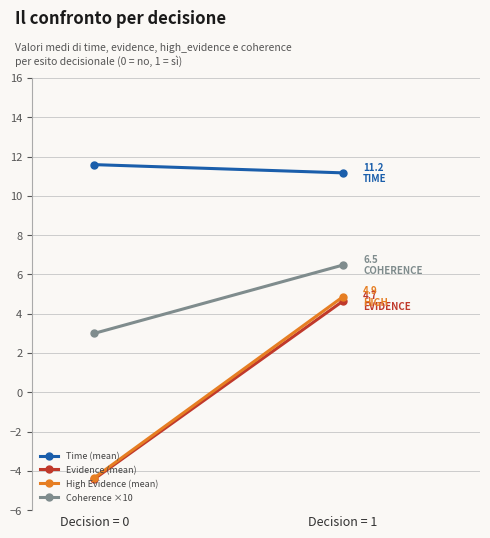

Is it true that High Evidence (mean) equals 4.9 at Decision = 1?

True